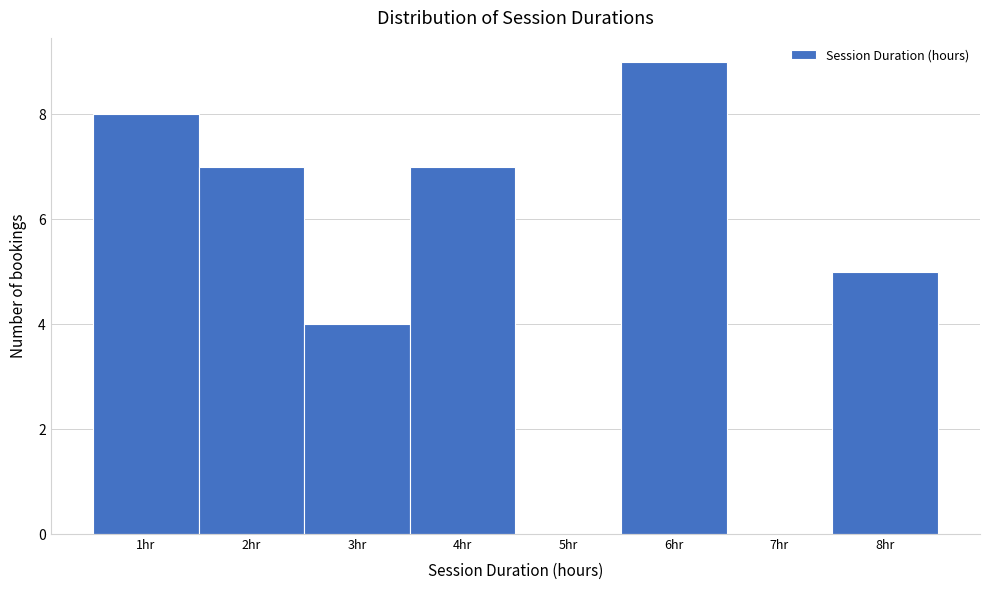

Reading left to right, transcribe this chart: for each bar, give the range it covers on the x-axis and its height. The values are not printed on the chart, so give them approximately, as read against the axis.

0.5 to 1.5: 8
1.5 to 2.5: 7
2.5 to 3.5: 4
3.5 to 4.5: 7
4.5 to 5.5: 0
5.5 to 6.5: 9
6.5 to 7.5: 0
7.5 to 8.5: 5